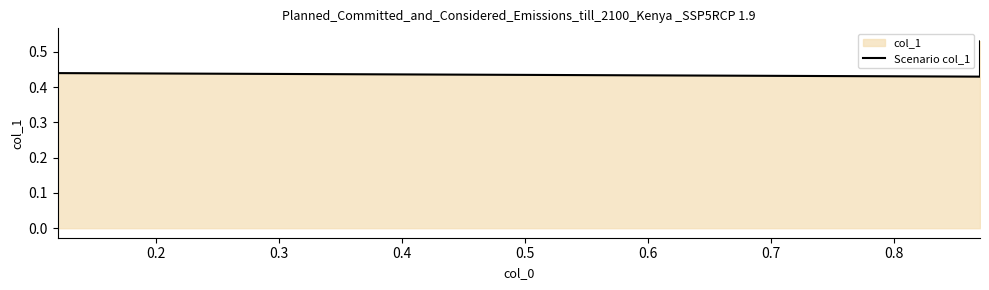

Does the chart have visible grid lines?

No